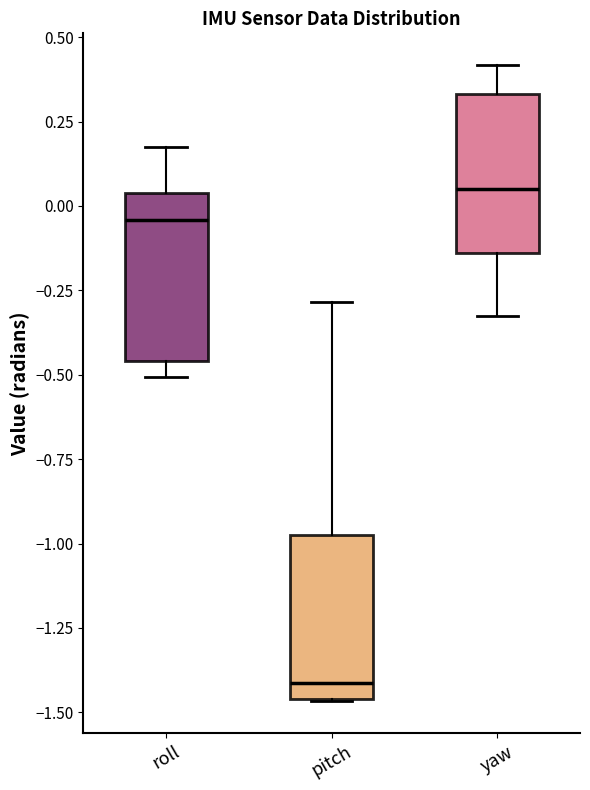

Reading left to right, read every box against the y-axis: the position of its median line, the range the box covers, and the ends of its whiskers. The values are not printed on the chart, so give them approximately, as read against the axis.

roll: median -0.05, box -0.45 to 0.05, whiskers -0.50 to 0.20
pitch: median -1.40, box -1.45 to -0.95, whiskers -1.45 to -0.30
yaw: median 0.05, box -0.15 to 0.35, whiskers -0.30 to 0.40